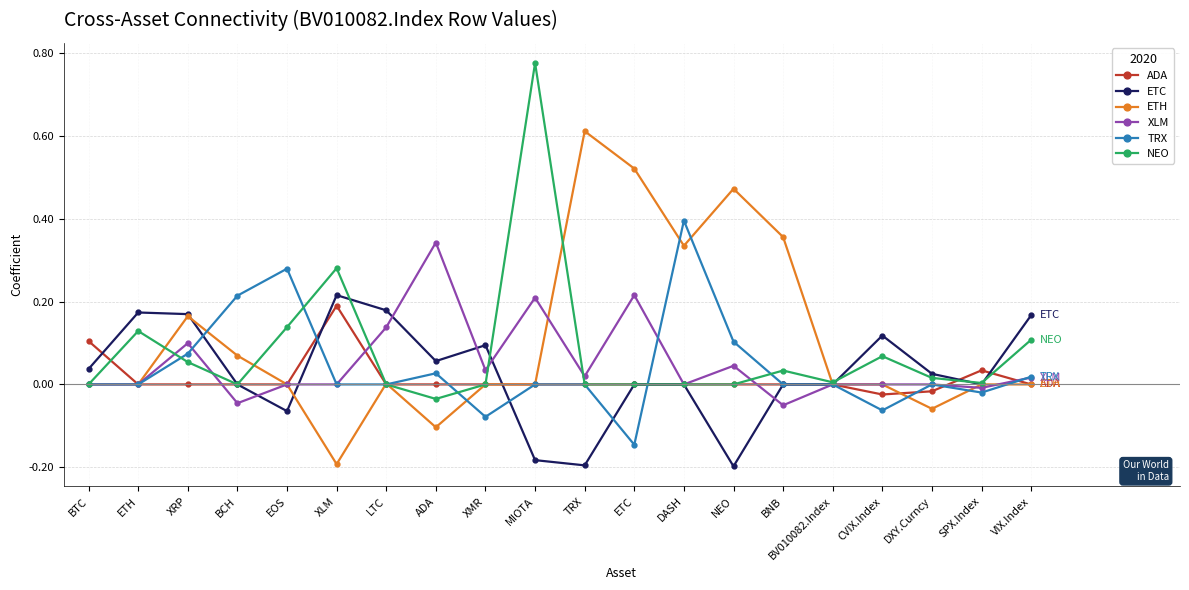

Between which two adjacent categories do ETC and TRX first intersect?

XRP and BCH